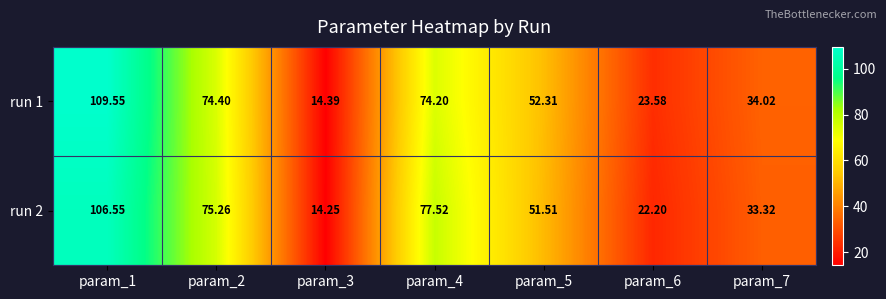

List the series in order of their peak value, lowest first.

run 2, run 1